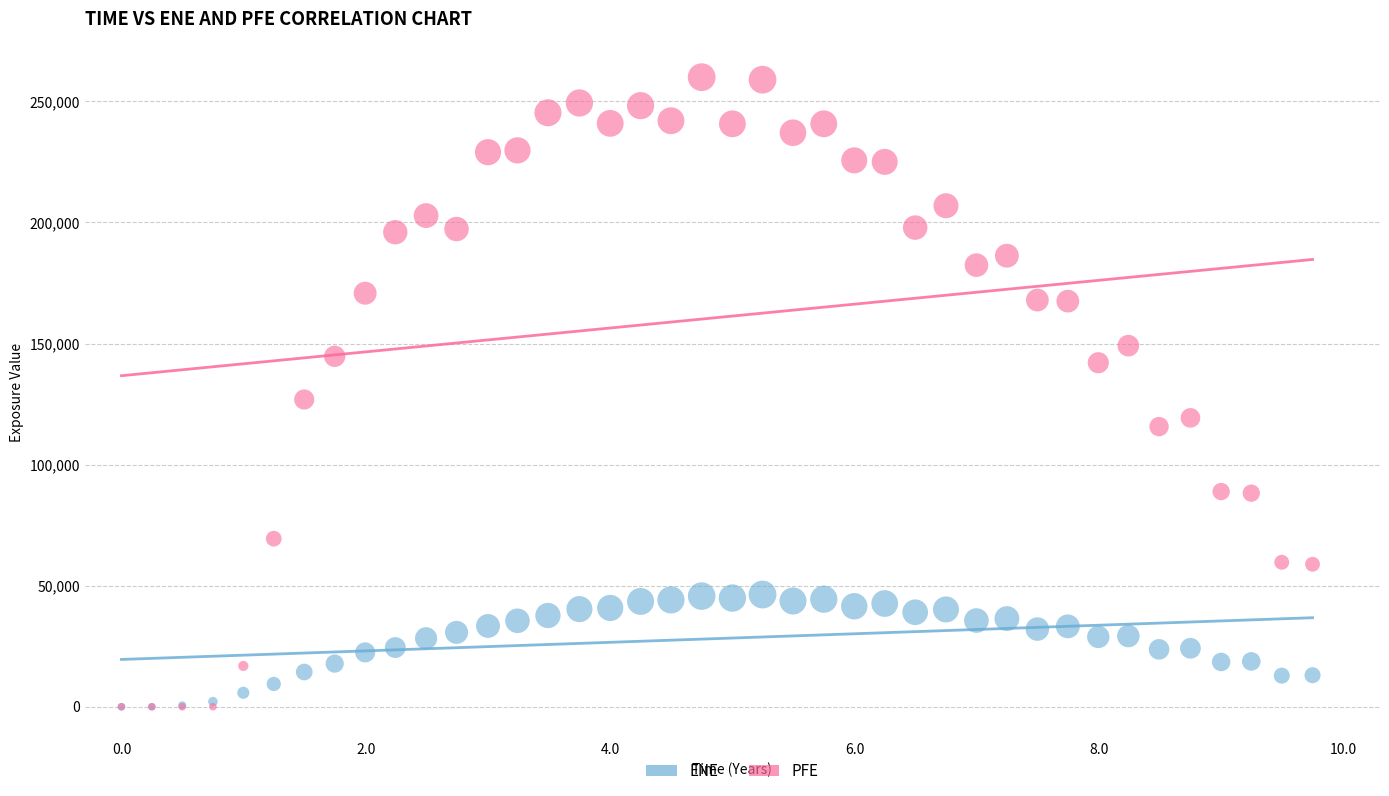

Across all series, what Y value is closest to 129996?

126892.0